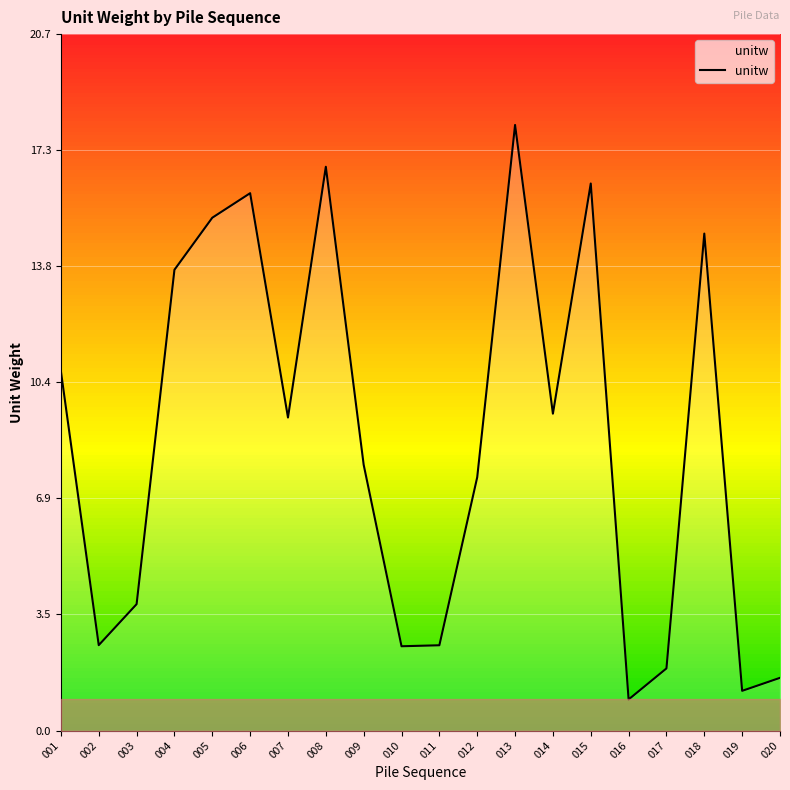

Reading right to left, what are all the values shown in this chart?

020=1.6	019=1.2	018=14.8	017=1.9	016=0.9	015=16.3	014=9.4	013=18.0	012=7.5	011=2.5	010=2.5	009=7.9	008=16.8	007=9.3	006=16.0	005=15.3	004=13.7	003=3.8	002=2.5	001=10.7